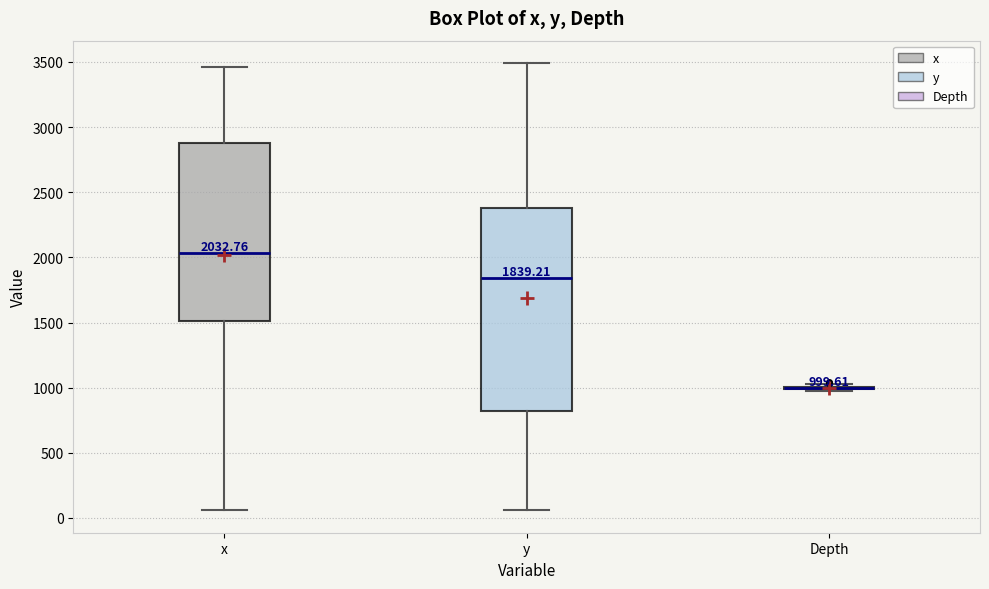

Which box is the tallest, from its lower edge to its upper edge?

y